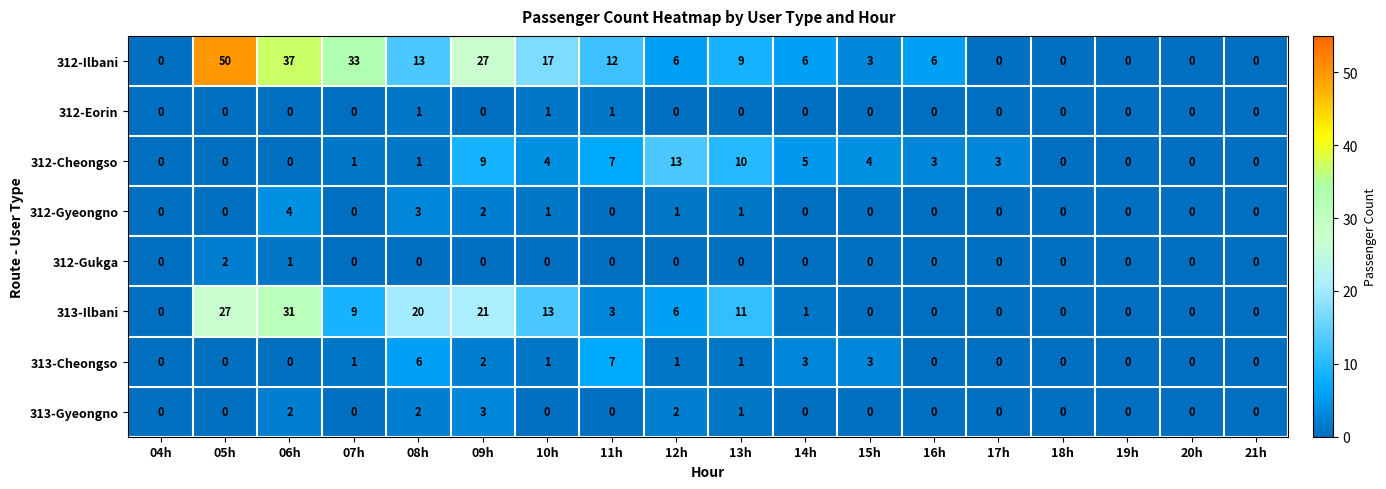

At which category is the sum across all series the highest?

05h